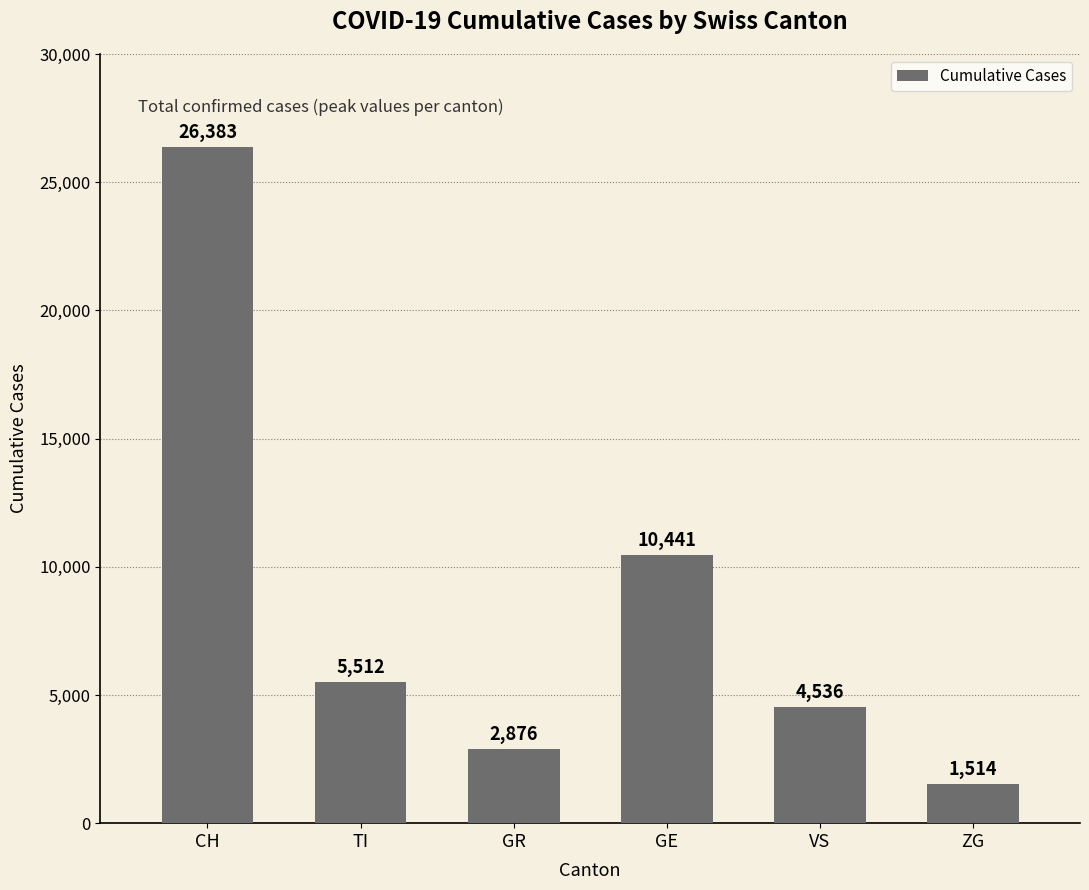

Reading left to right, list all the values displayed in this chart.

26383	5512	2876	10441	4536	1514